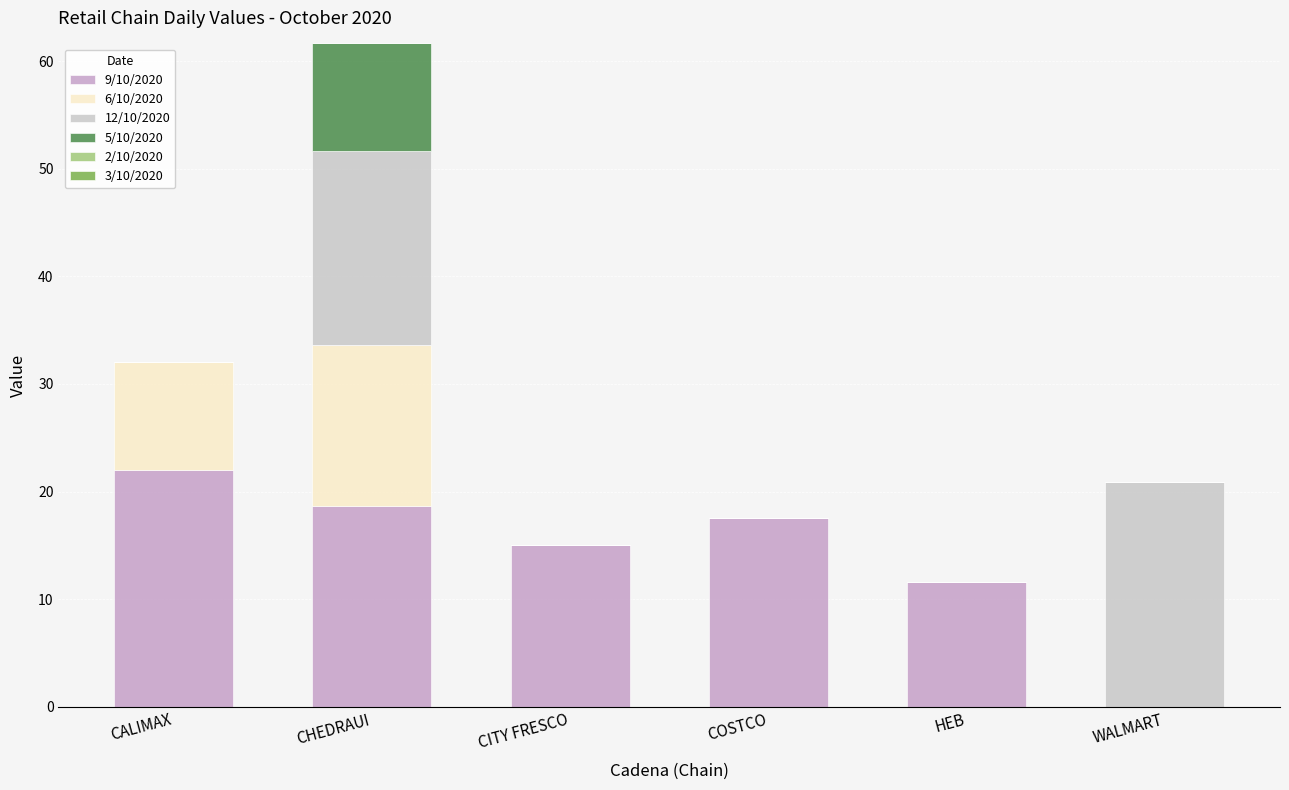

What is the sum of all 9/10/2020 values?

84.8